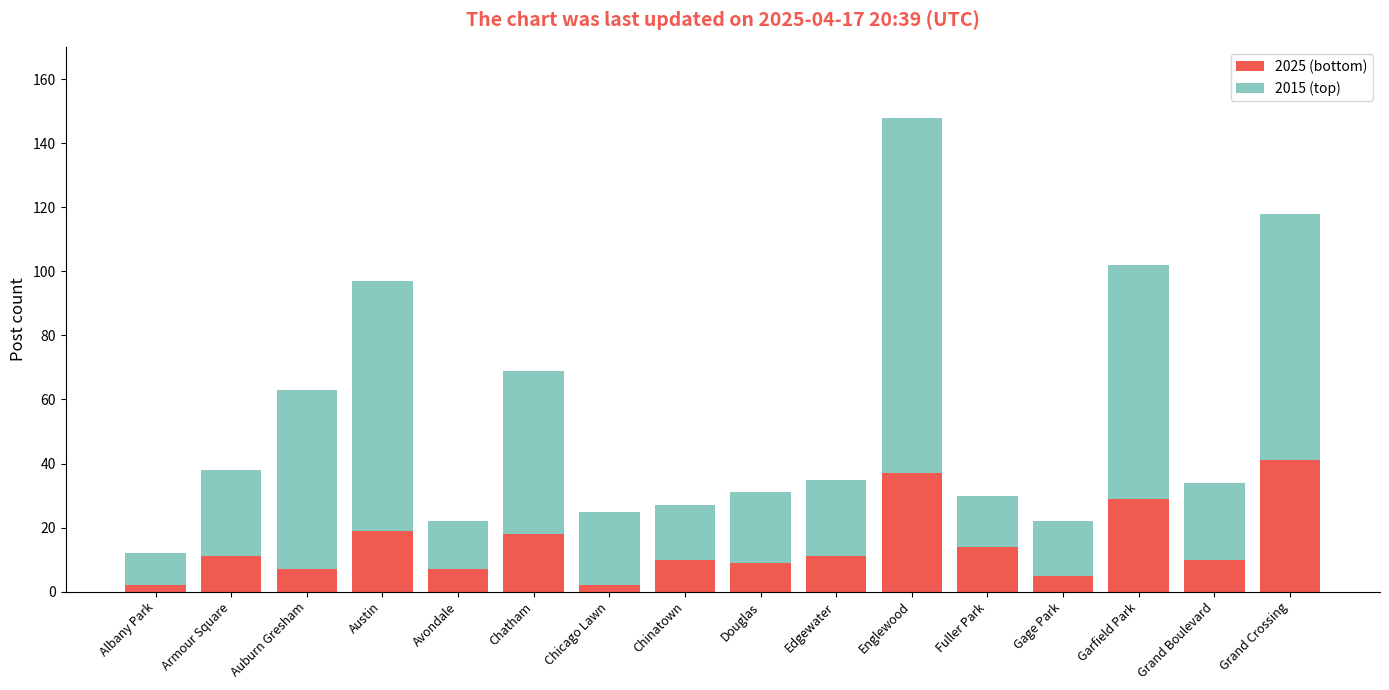

How many bars are there in total?

16